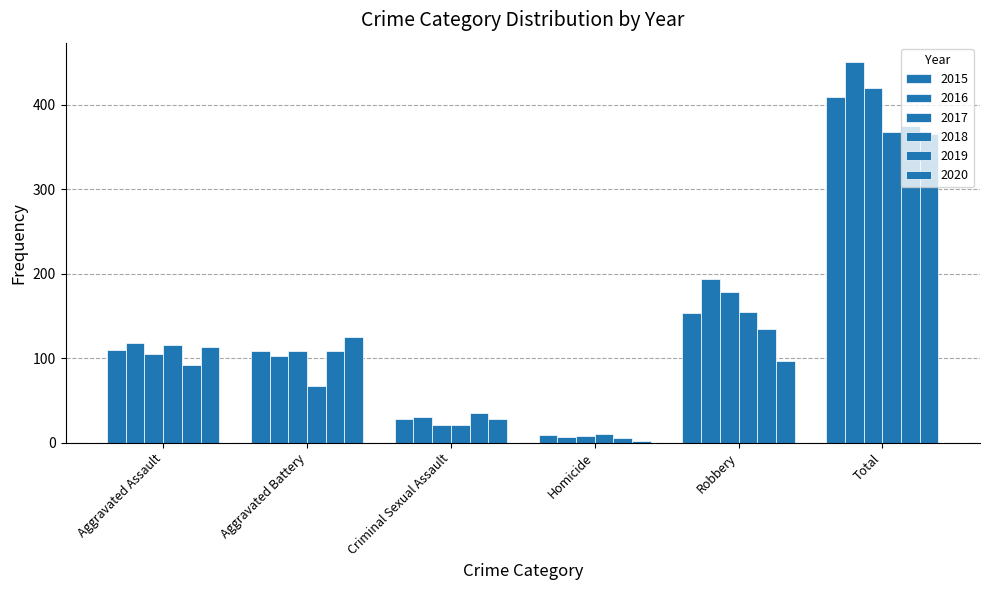

Does the chart contain any negative values?

No